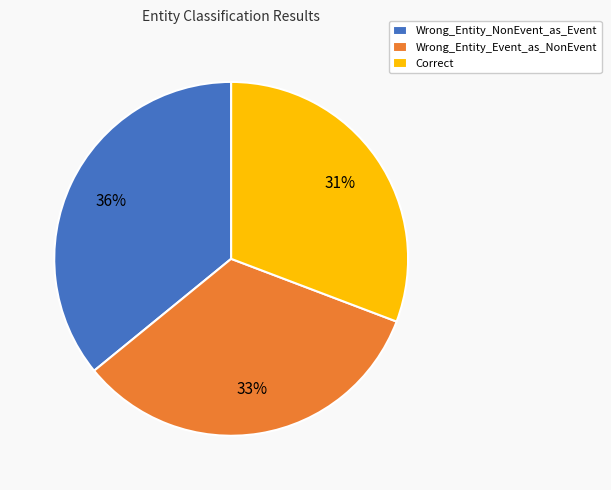

What is the largest slice in the pie chart?

Wrong_Entity_NonEvent_as_Event